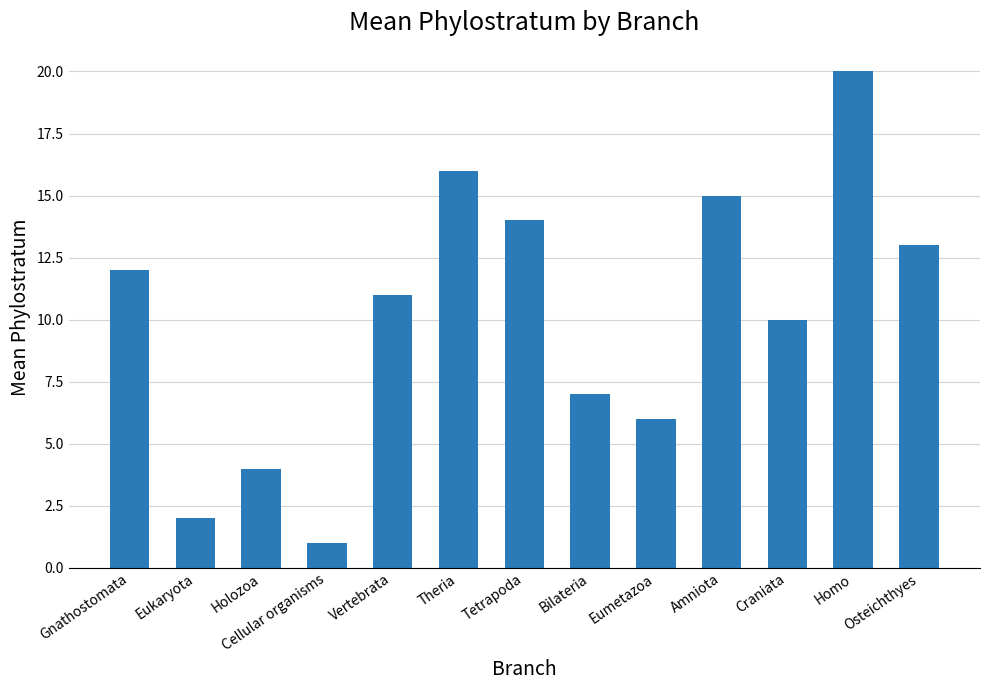

What is the label of the 2nd bar from the left?

Eukaryota